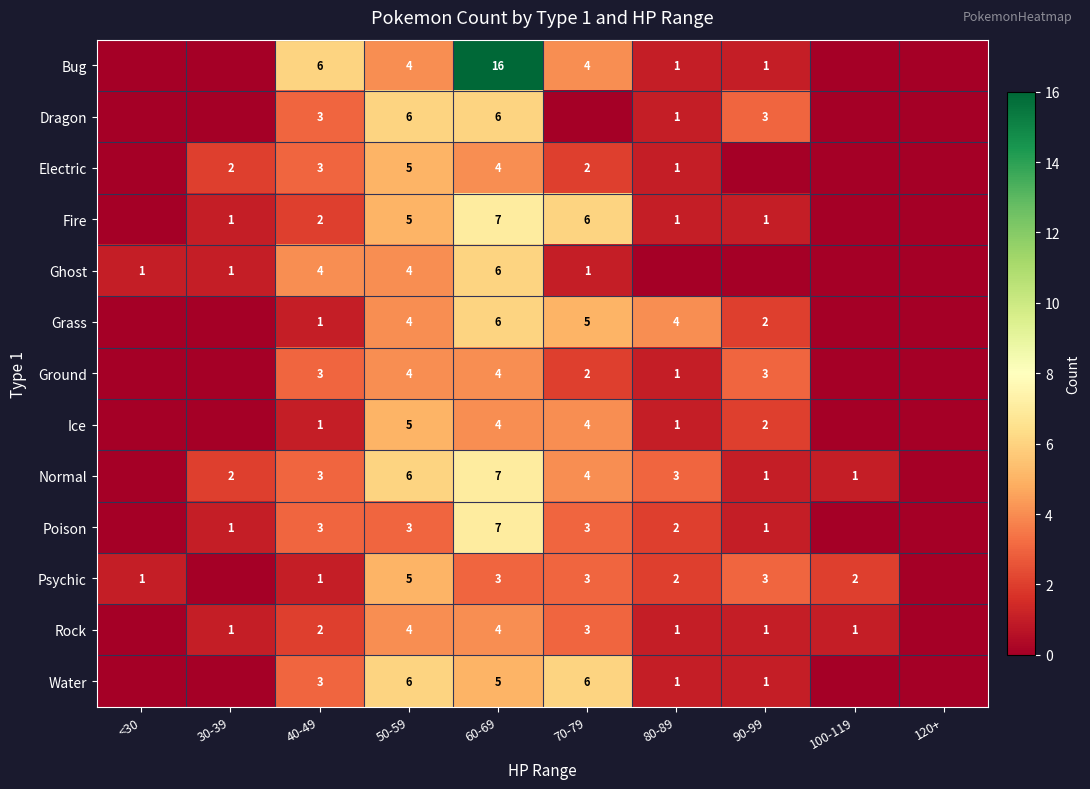

What is the greatest value displayed?

16